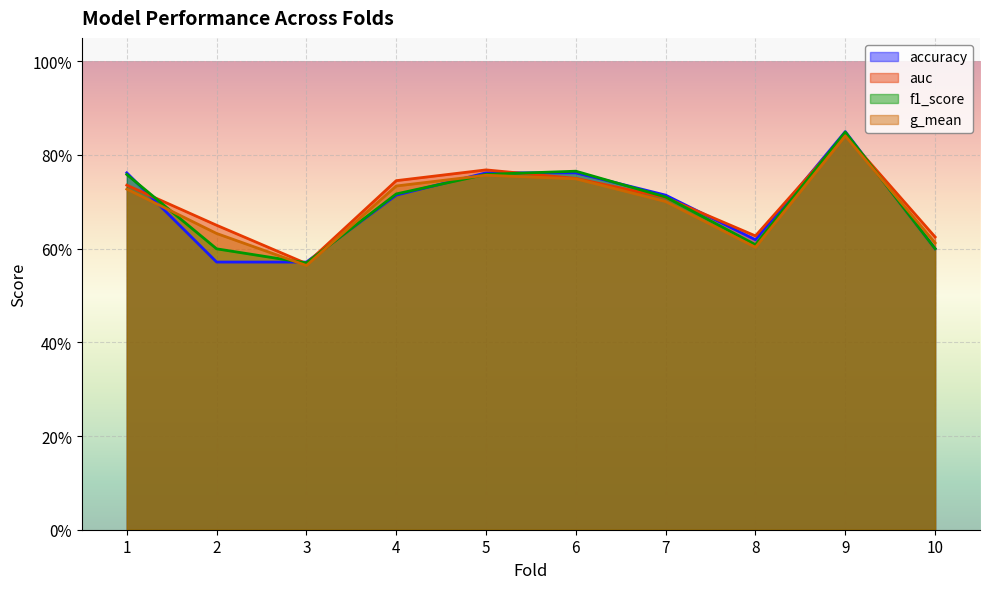

Where is the first local maximum for f1_score?

6